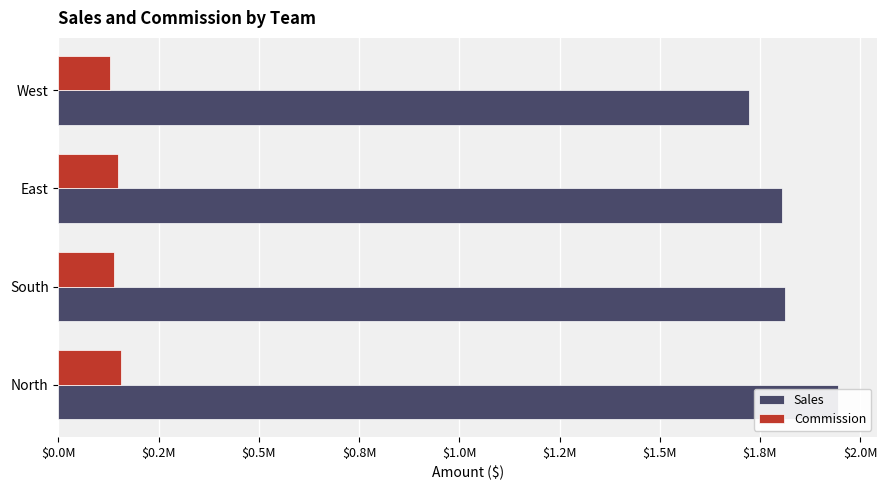

Rank the series by their average value, from highest to lowest.

Sales, Commission